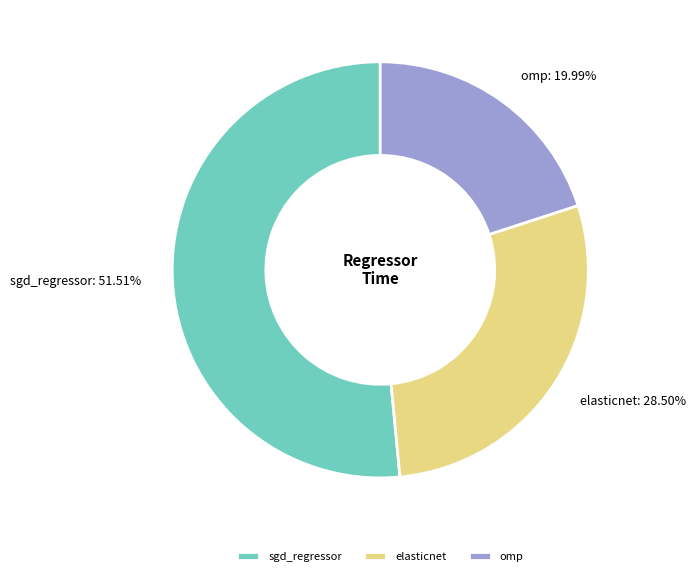

Does sgd_regressor represent more than half of the total?

Yes